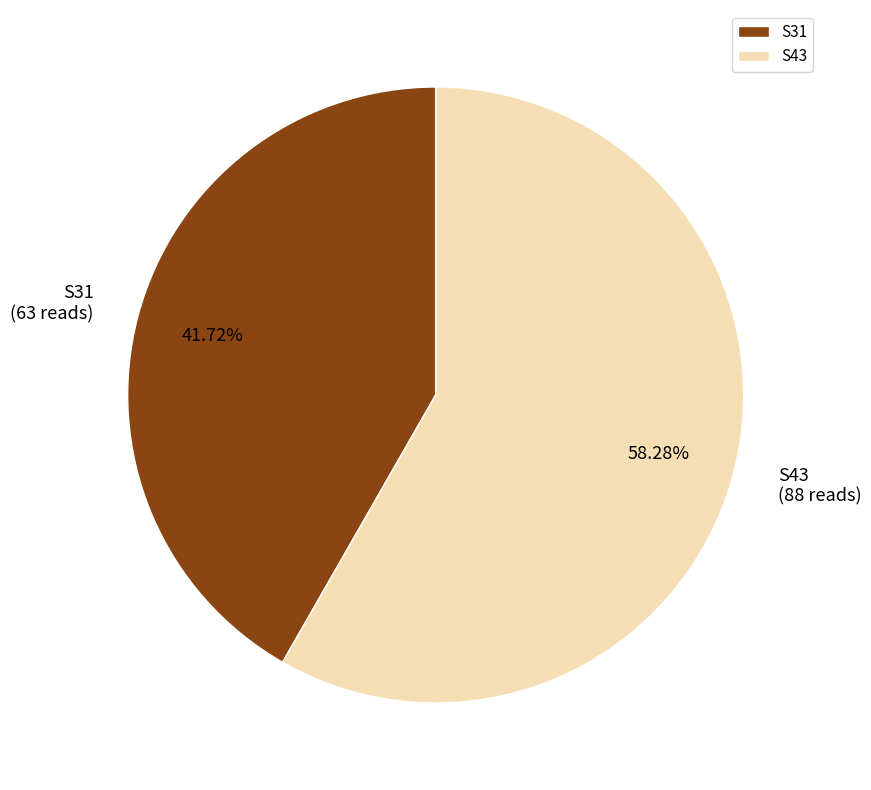

How many slices are in this pie chart?

2